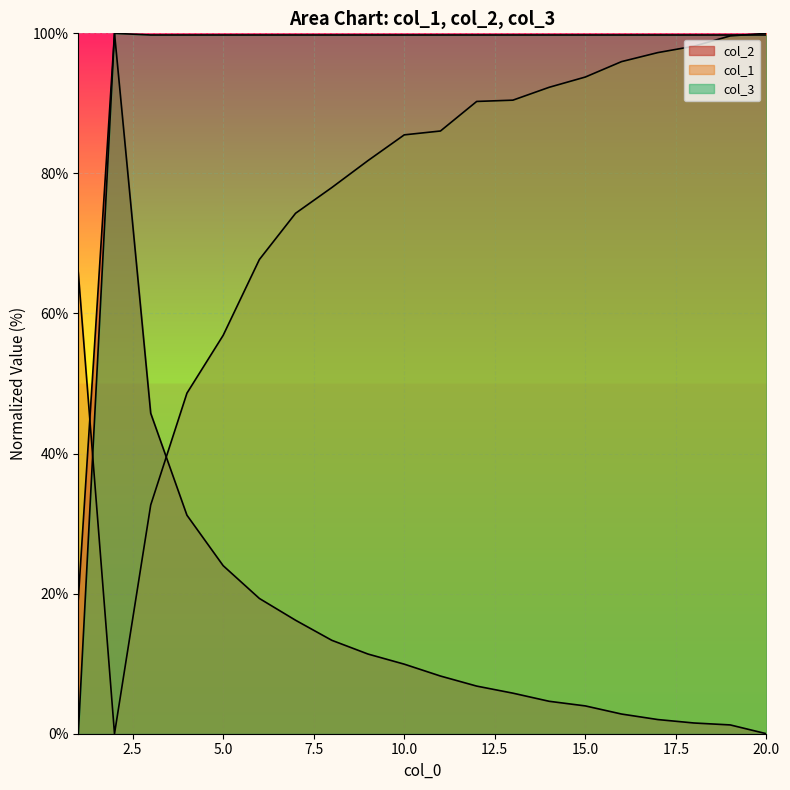

What is the value of the col_2 point at the 1st from the left?

19.2